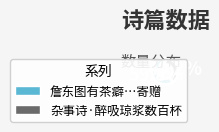

Rank the categories by value from lowest to highest.

杂事诗·醉吸琼浆数百杯, 詹东图有茶癖…寄赠